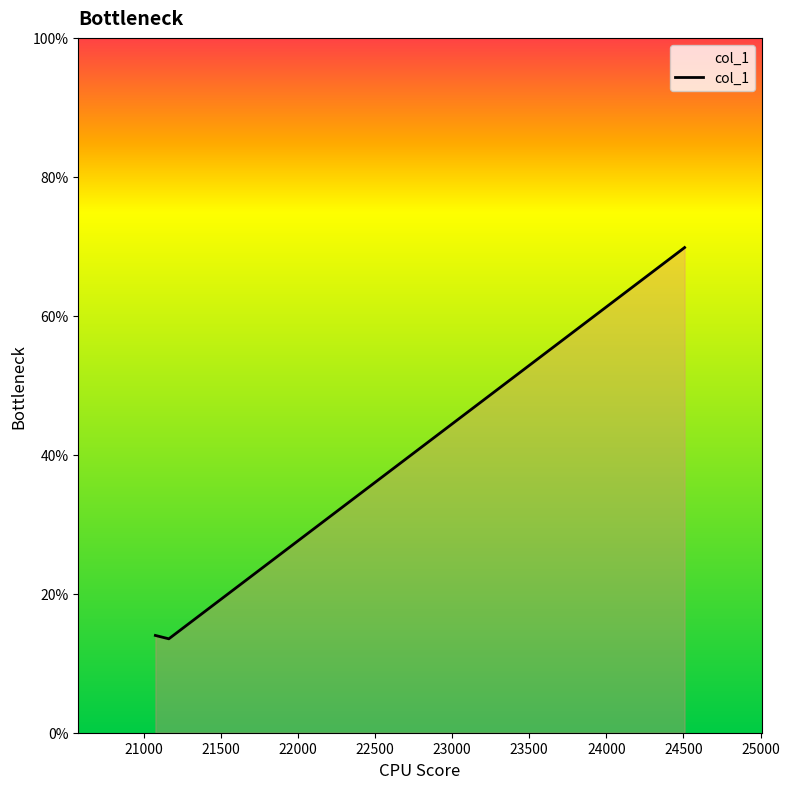

What is the minimum value shown in the chart?

13.5